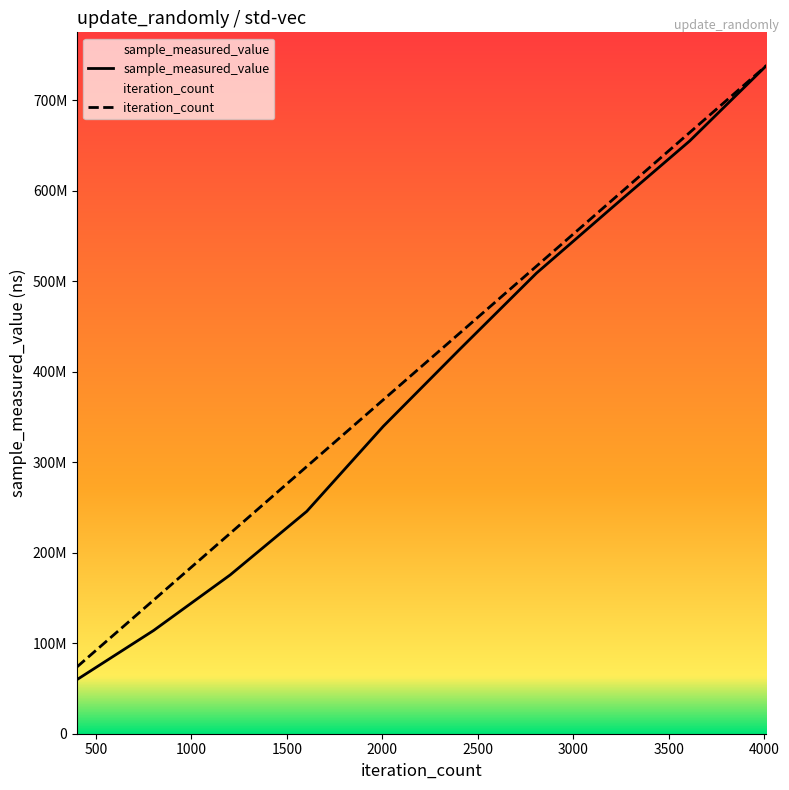

True or false: iteration_count and sample_measured_value cross at least once.

False